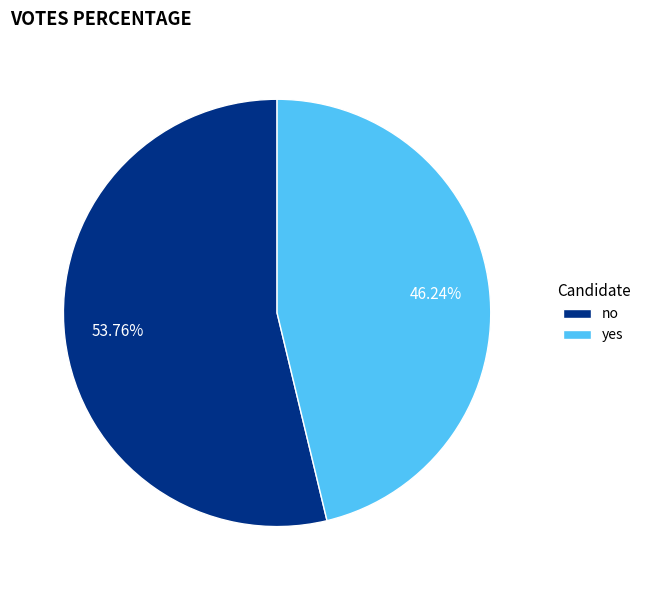

To the nearest percent, what is the average slice percentage?

50%